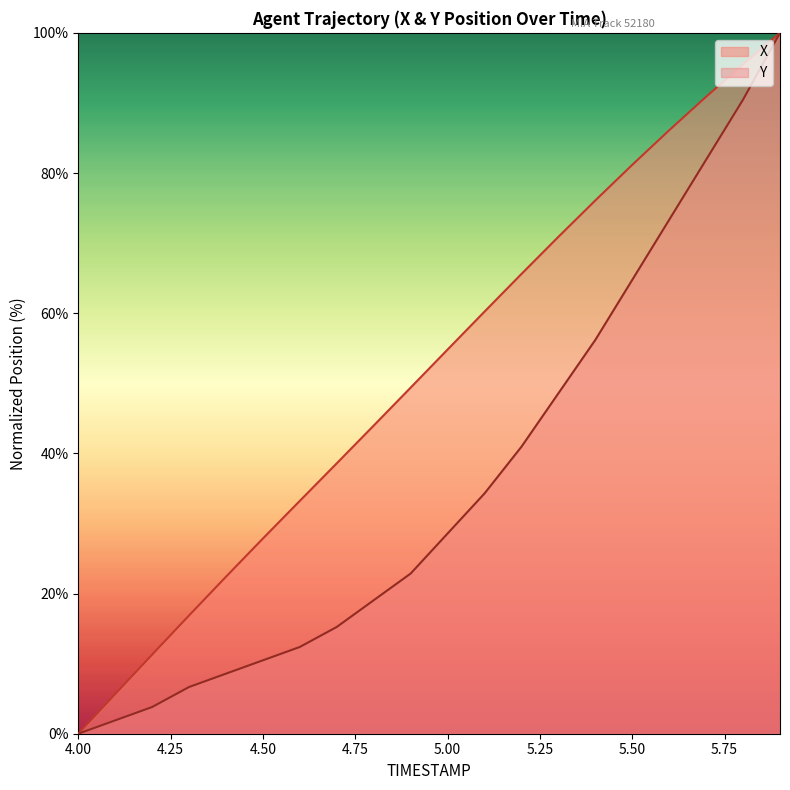

What is the sum of all X values?

1030.6